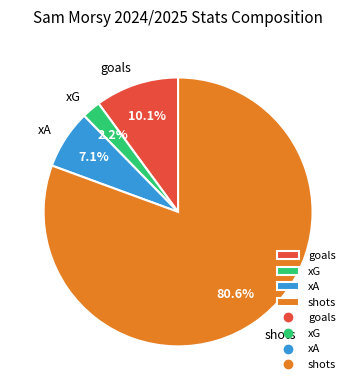

To the nearest percent, what portion does shots represent?

81%